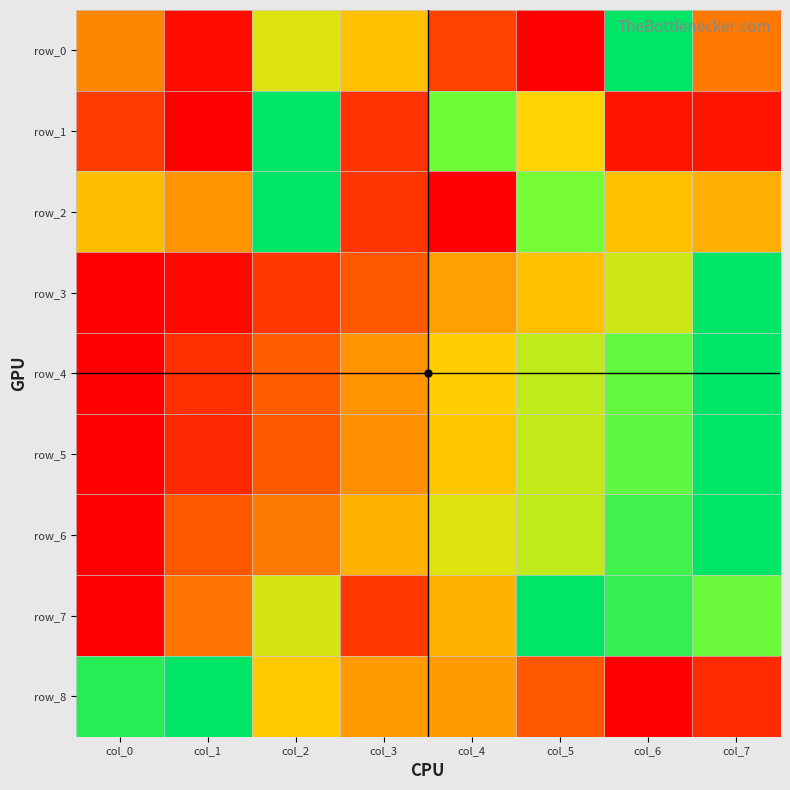

What is the difference between the second highest and second lowest values in the row_7 series?

0.7